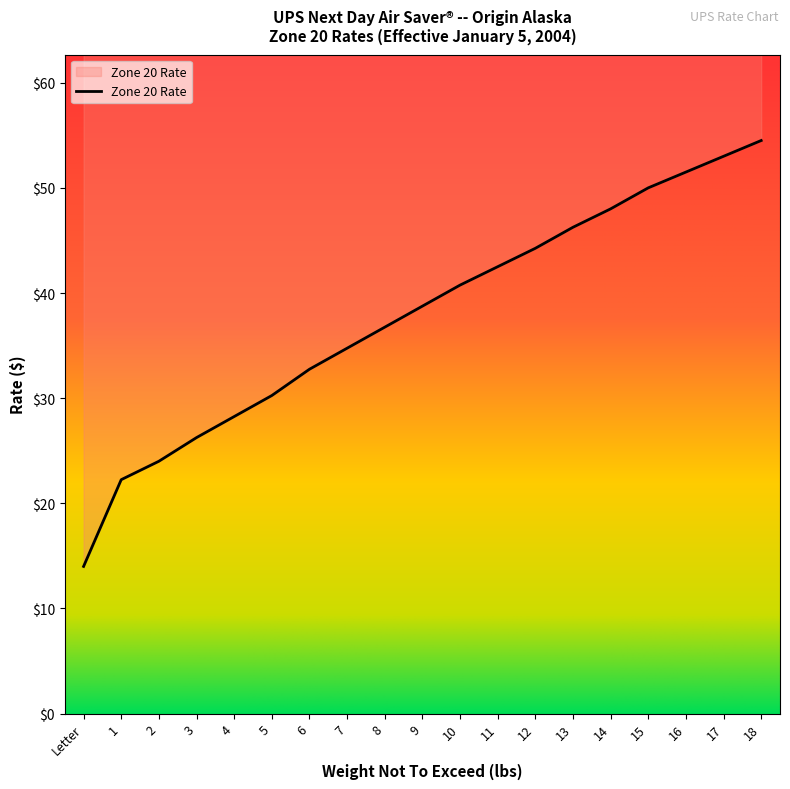

Reading left to right, what are all the values shown in this chart?

Letter=14.0	1=22.2	2=24.0	3=26.2	4=28.2	5=30.2	6=32.8	7=34.8	8=36.8	9=38.8	10=40.8	11=42.5	12=44.2	13=46.2	14=48.0	15=50.0	16=51.5	17=53.0	18=54.5